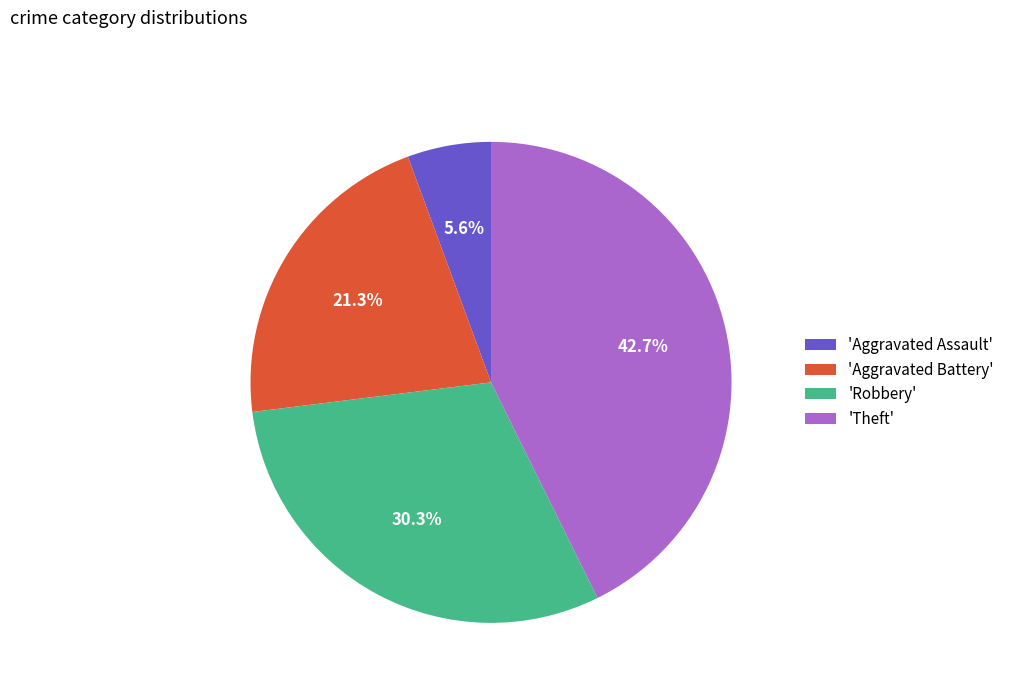

Rank the categories by value from highest to lowest.

'Theft', 'Robbery', 'Aggravated Battery', 'Aggravated Assault'